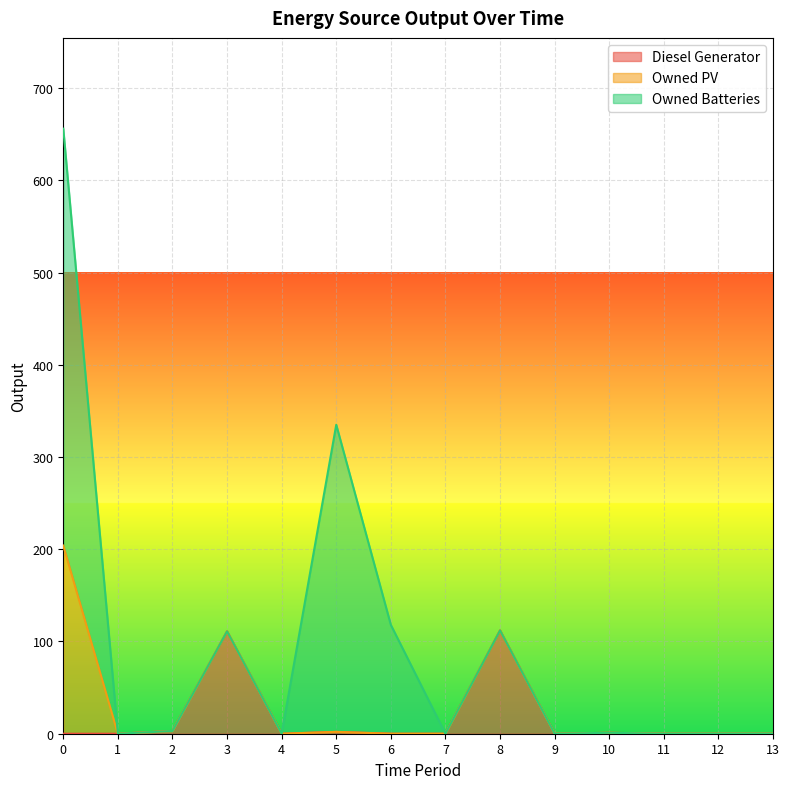

What are all the series names shown in the legend?

Diesel Generator, Owned PV, Owned Batteries